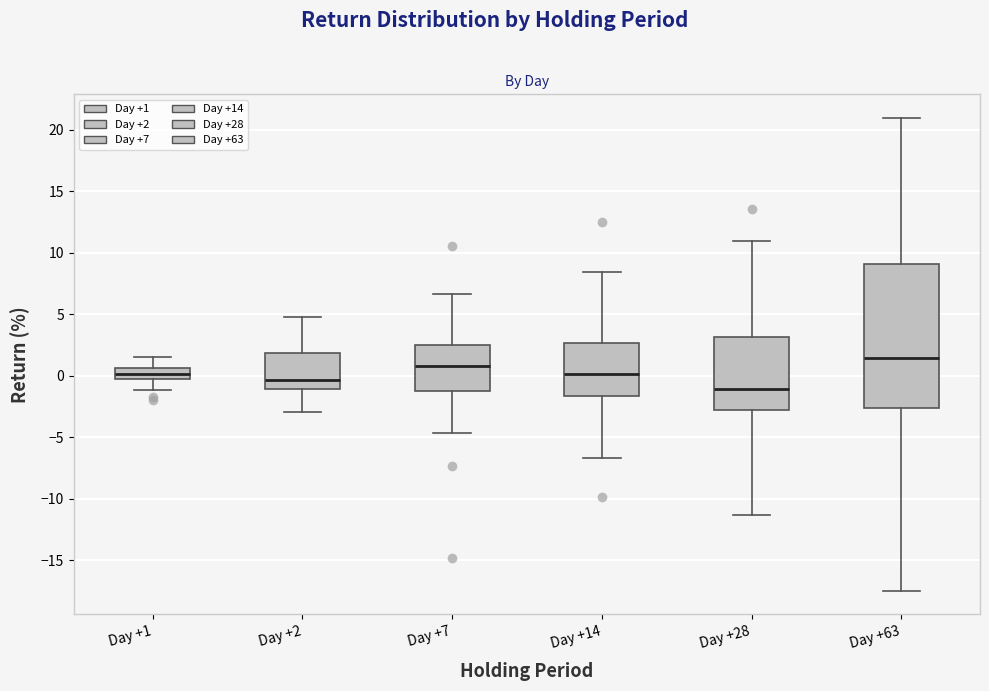

Where does the lower whisker of the box for Day +2 end on the y-axis? The values are not printed on the chart, so give them approximately, as read against the axis.

-3.0